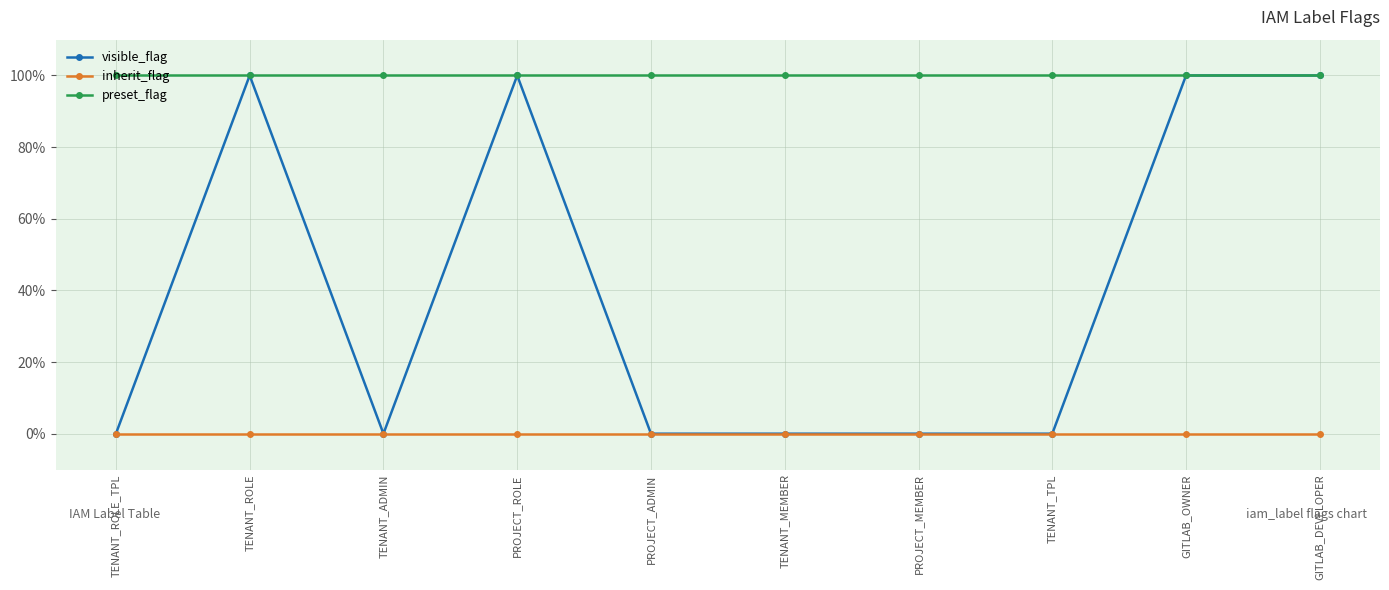

Which series has the largest total across all categories?

preset_flag